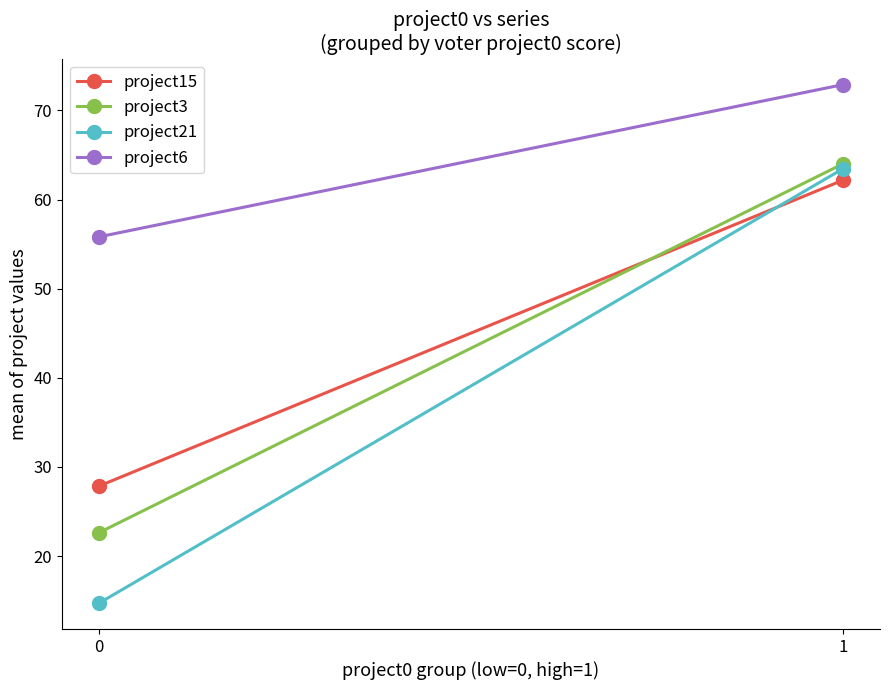

What is the highest value of the project15 series?

62.2